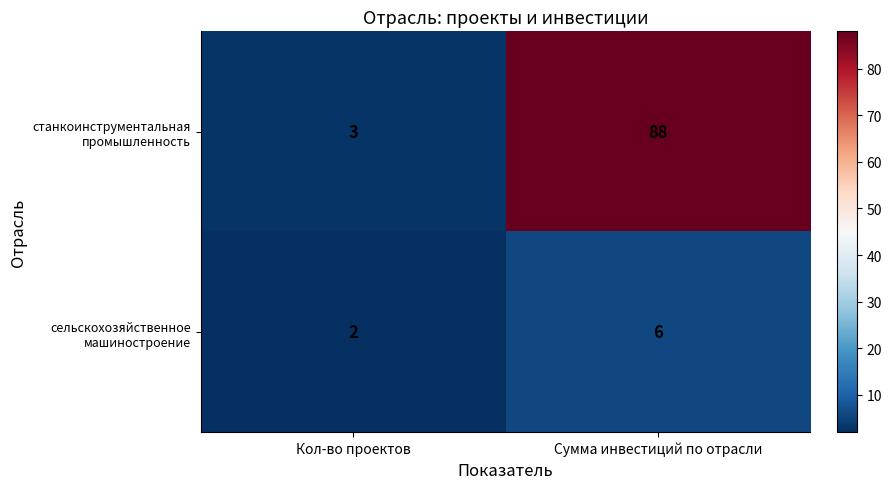

What is the difference between the сельскохозяйственное машиностроение values at Кол-во проектов and Сумма инвестиций по отрасли?

4